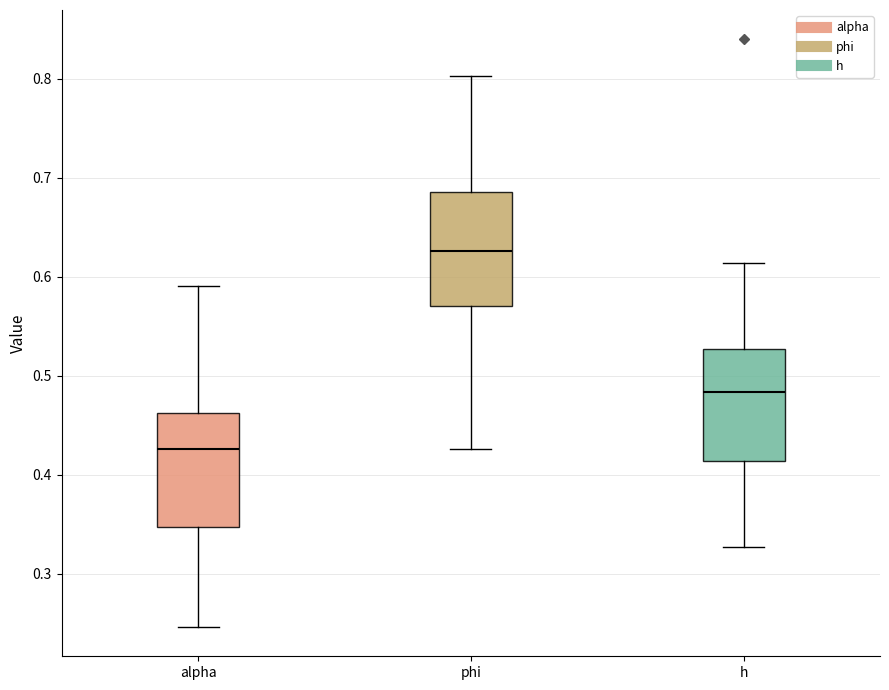

Which box's median line is the lowest?

alpha